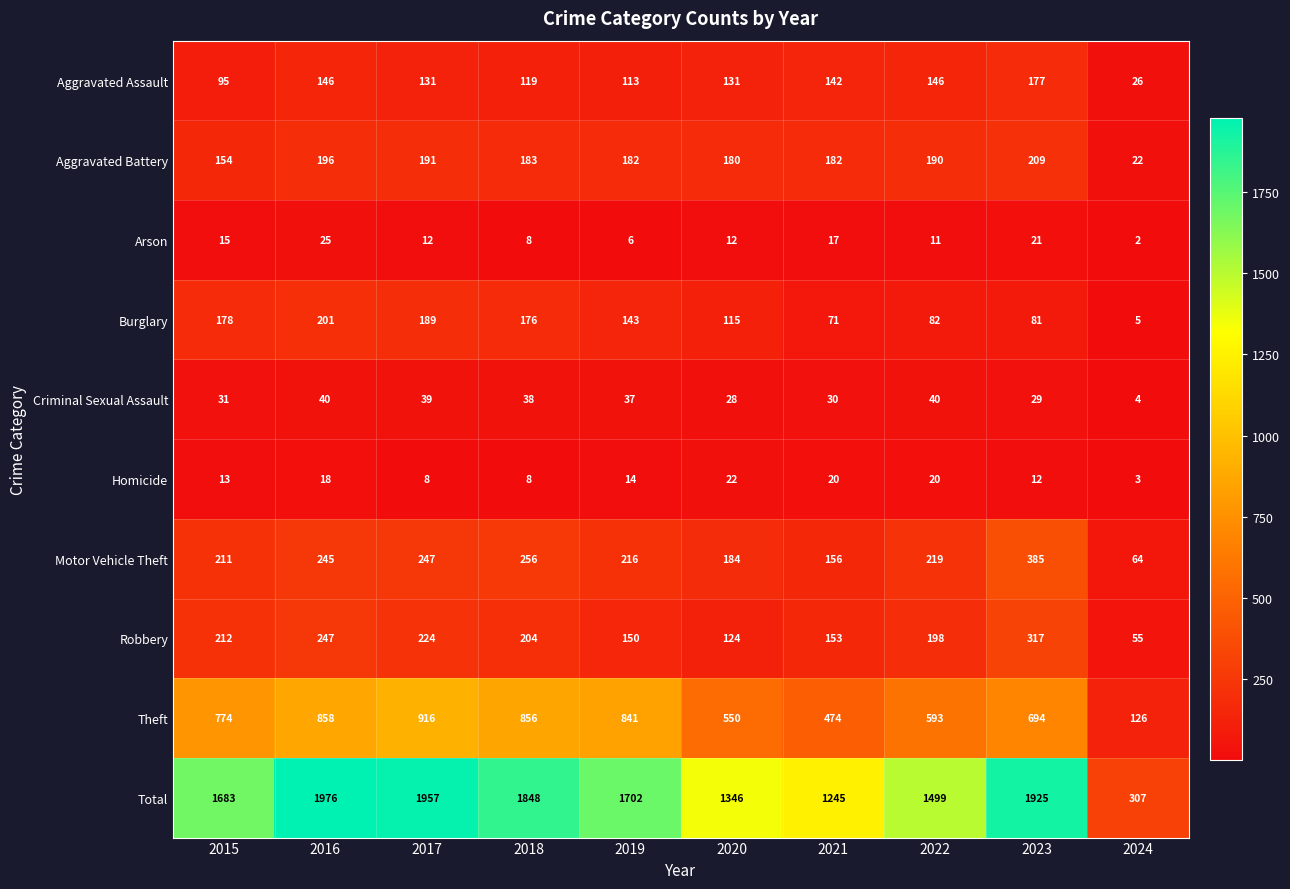

Which series has the largest total across all categories?

Total